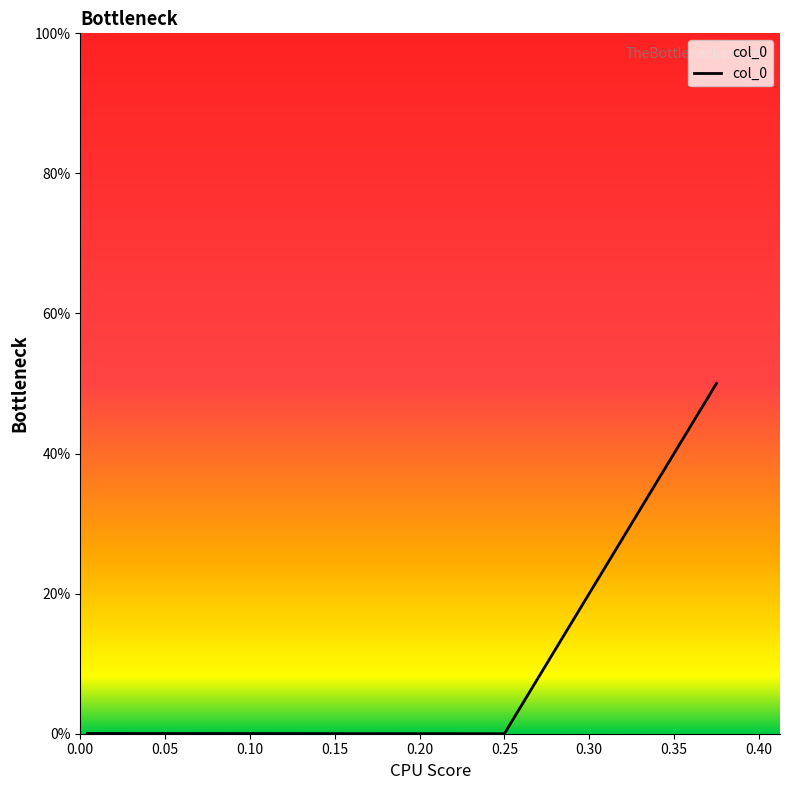

What is the difference between the maximum and minimum values?

0.5